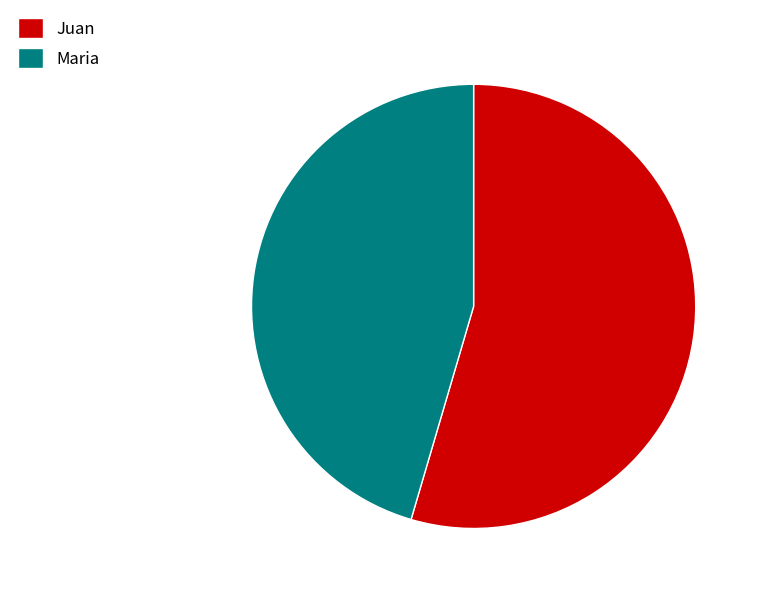

Count the number of slices in the pie.

2